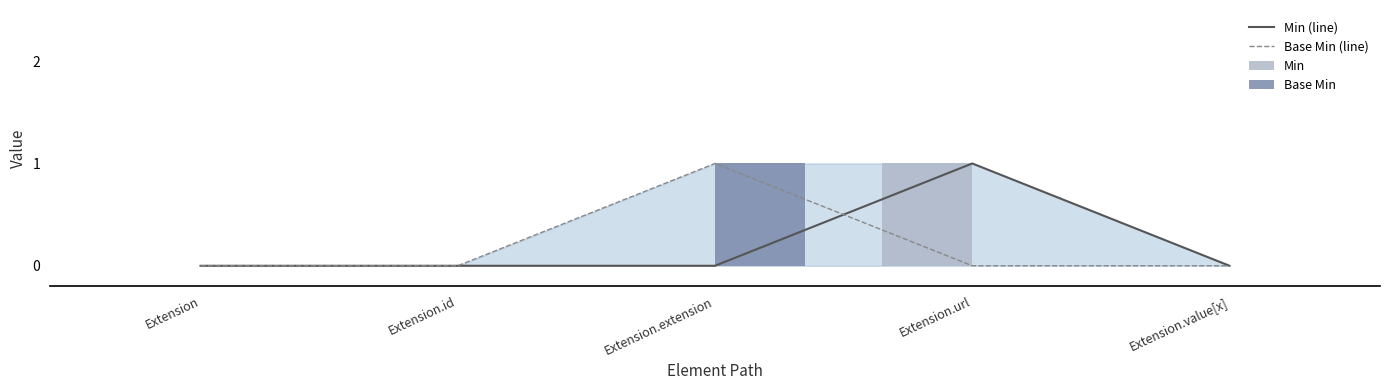

At Extension.value[x], list the series in order from smallest to largest.

Min (line), Base Min (line), Min, Base Min